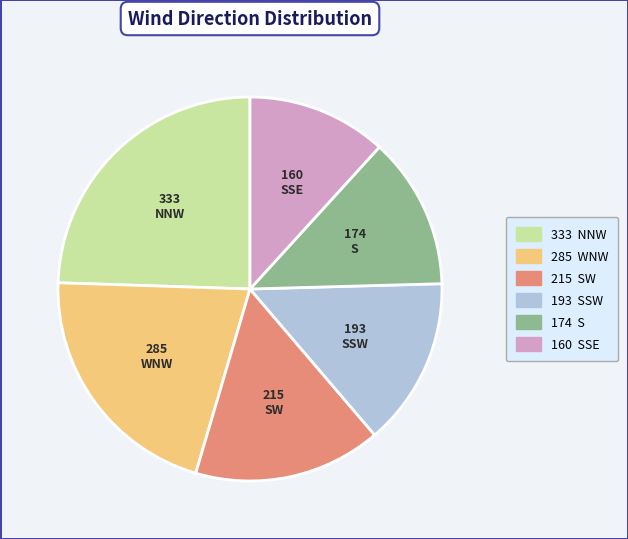

Is there any slice that represents more than half of the pie?

No